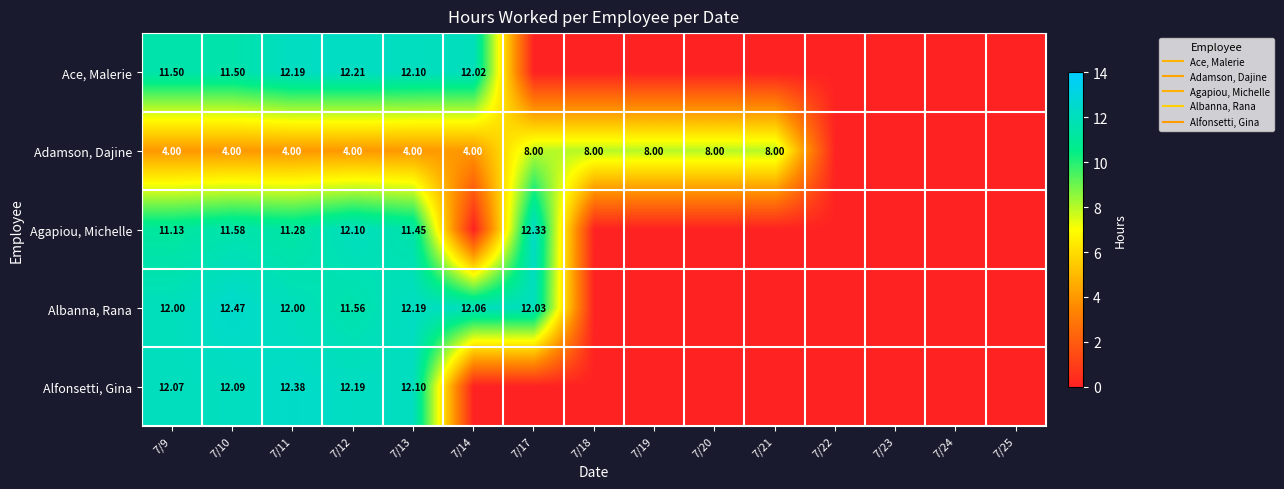

The value of Albanna, Rana at 7/10 is 7.7. True or false?

False